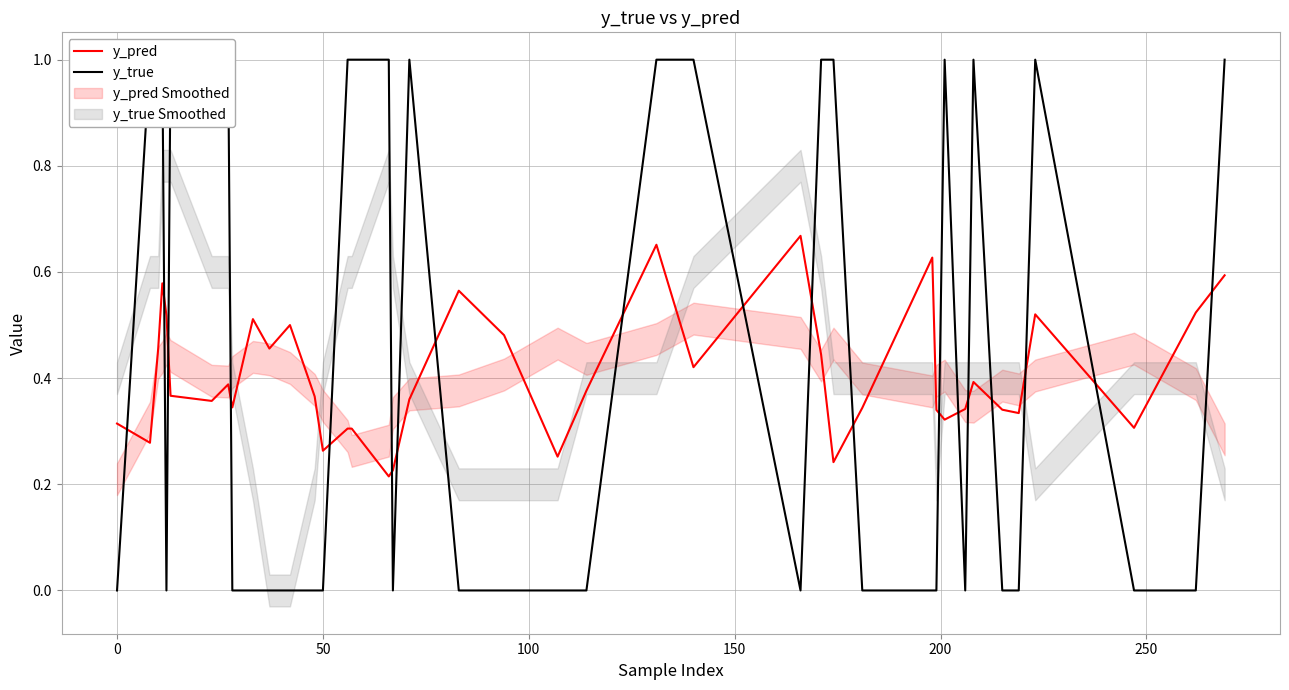

True or false: y_true and y_pred intersect in this chart.

True